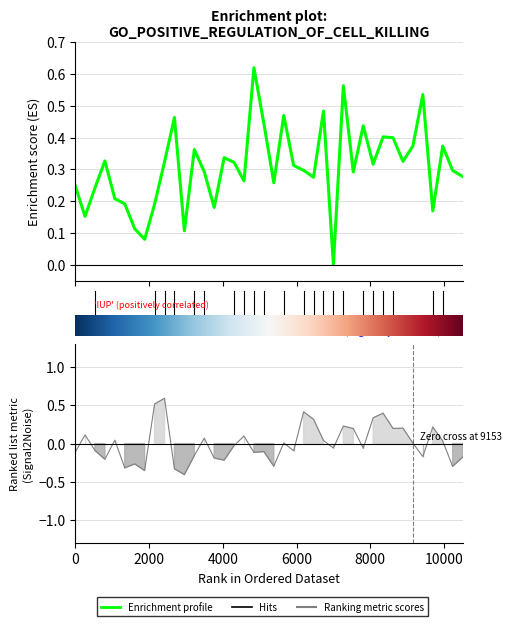

What is the approximate value of Enrichment profile at 19?

0.4